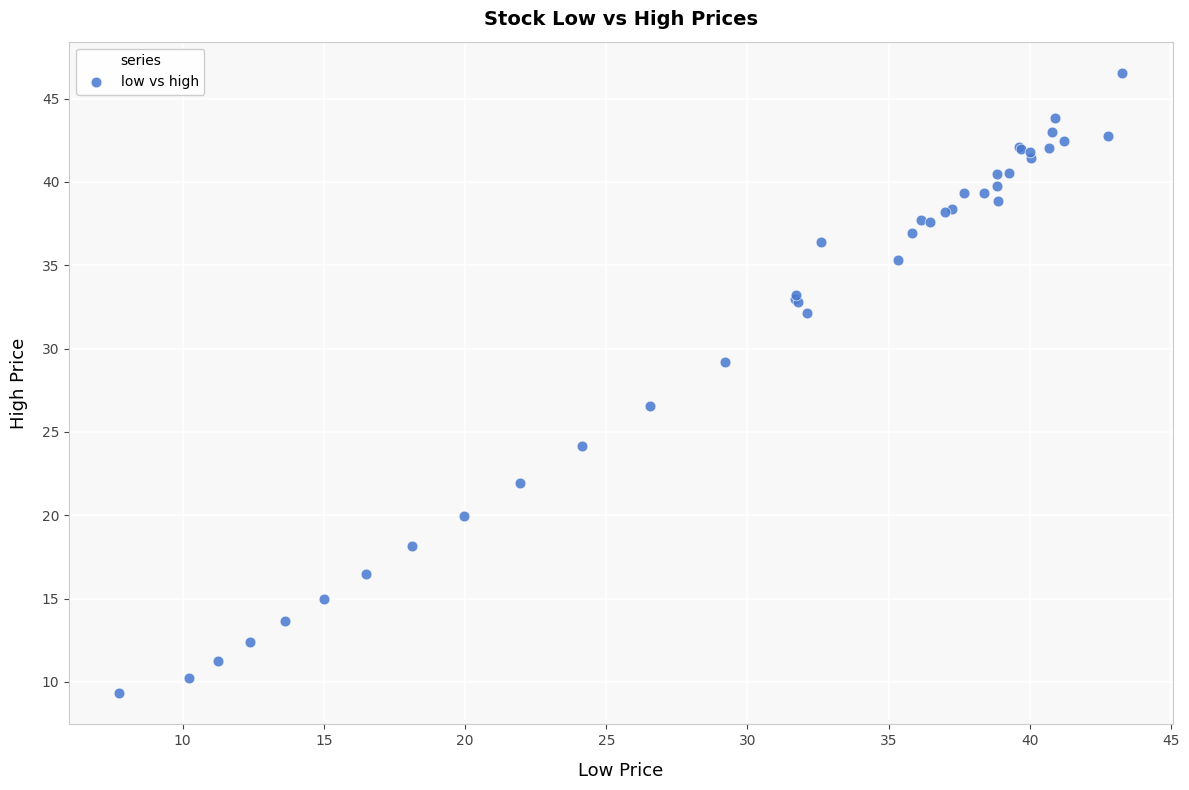

What Y value in the scatter plot is closest to 27?

26.6